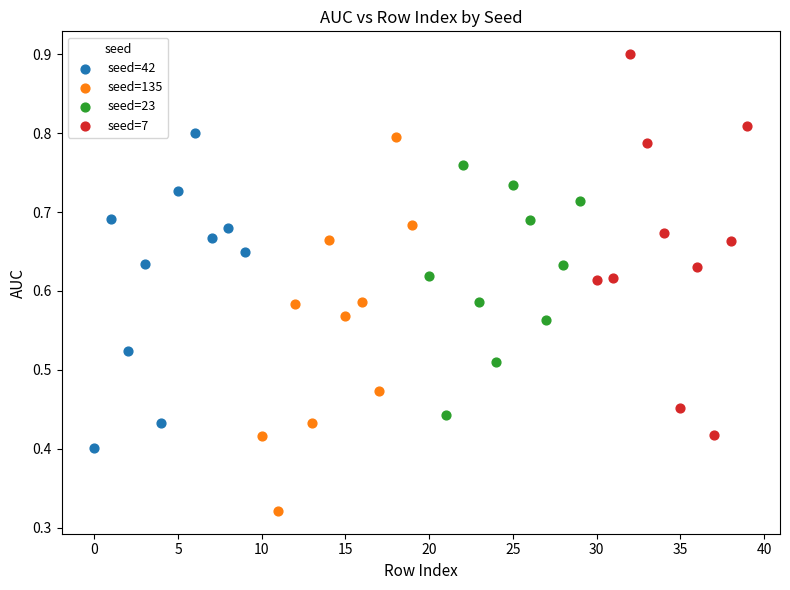

Which series reaches the minimum Y coordinate?

seed=135